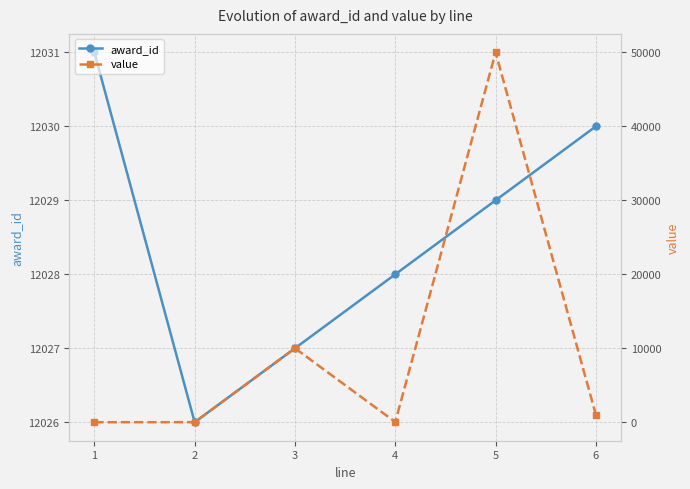

Rank the series at 6 from lowest to highest value.

value, award_id